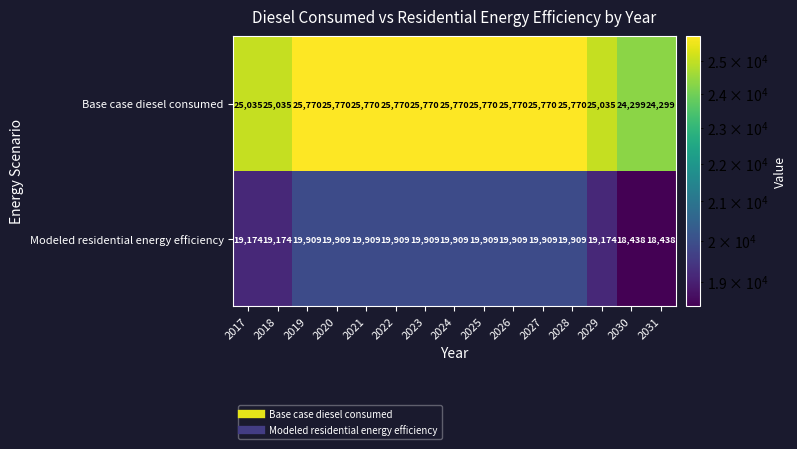

Reading left to right, what are all the values shown in this chart?

Base case diesel consumed: 25035	25035	25770	25770	25770	25770	25770	25770	25770	25770	25770	25770	25035	24299	24299
Modeled residential energy efficiency: 19174	19174	19909	19909	19909	19909	19909	19909	19909	19909	19909	19909	19174	18438	18438